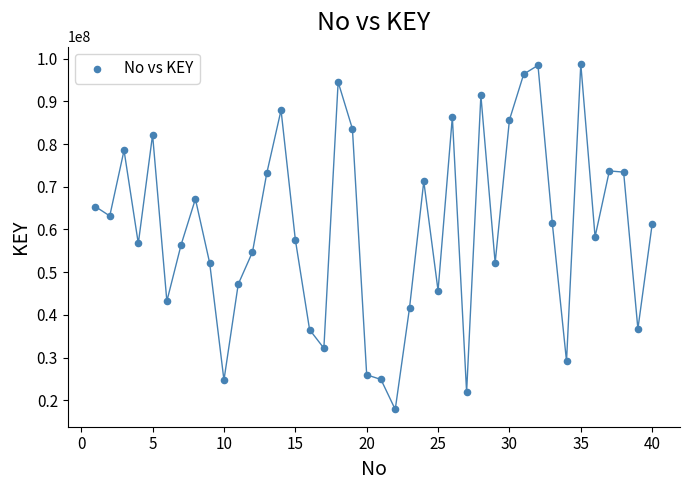

What is the range of Y values (max minus min)?

80888709